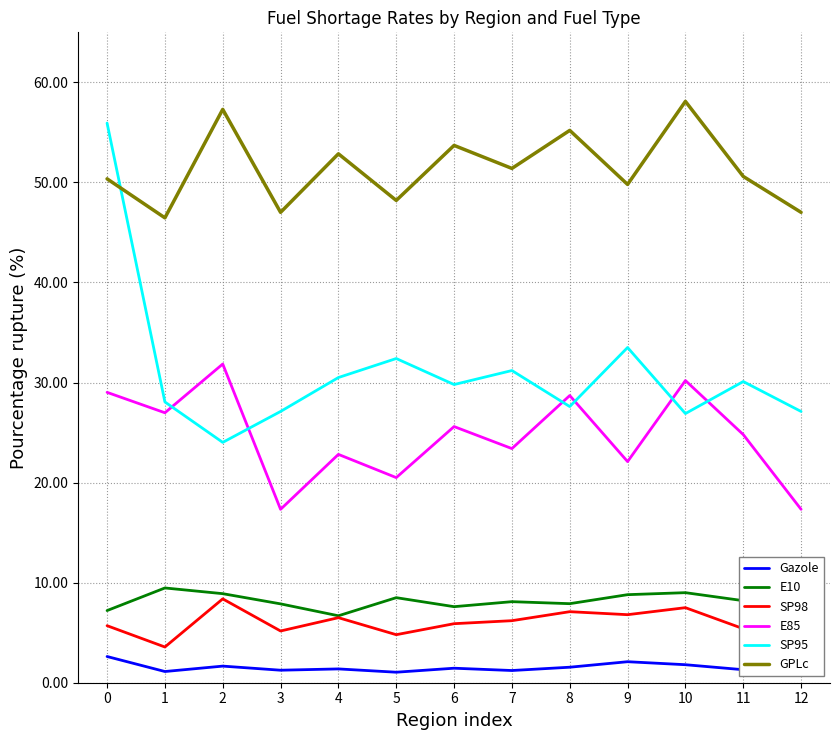

Does the chart have visible grid lines?

Yes